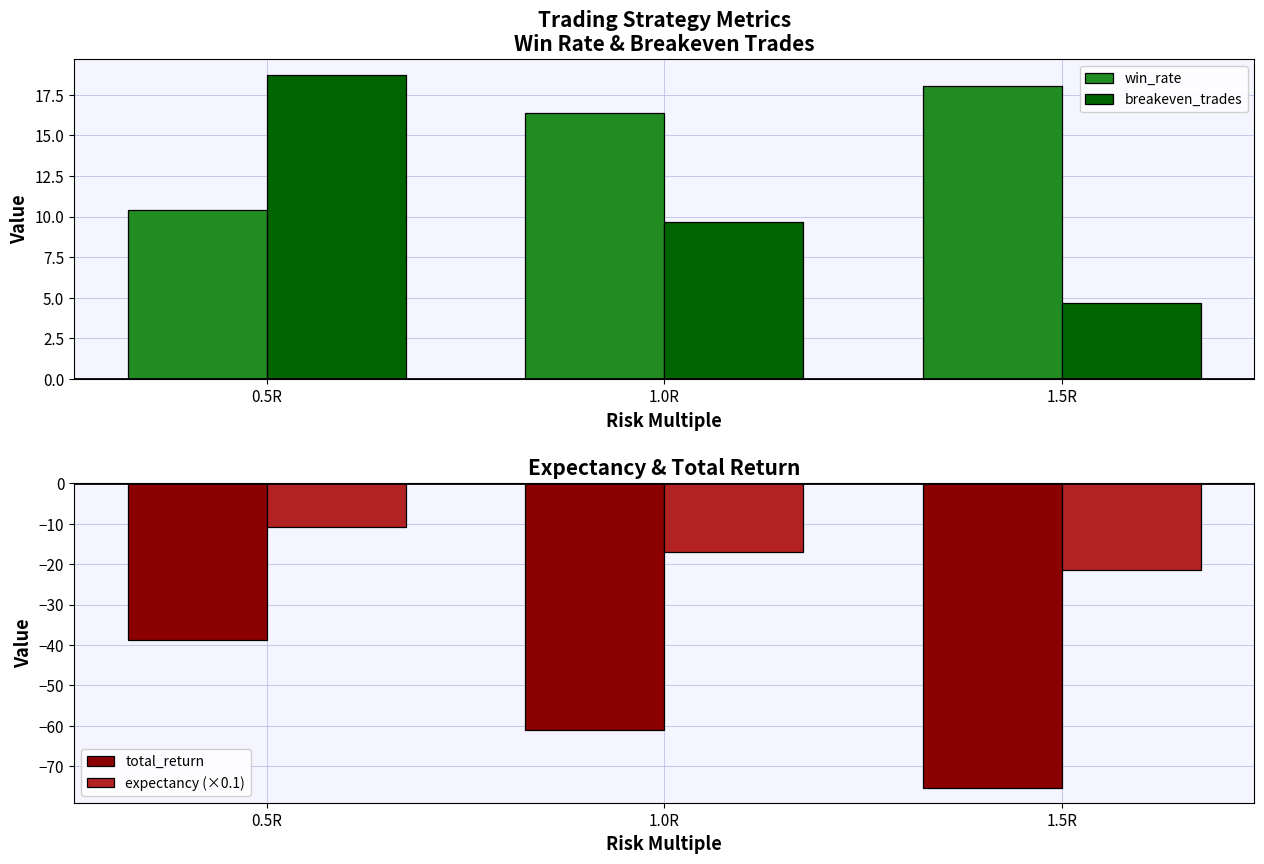

What is the sum of the win_rate values at 1.5R and 0.5R?

28.4